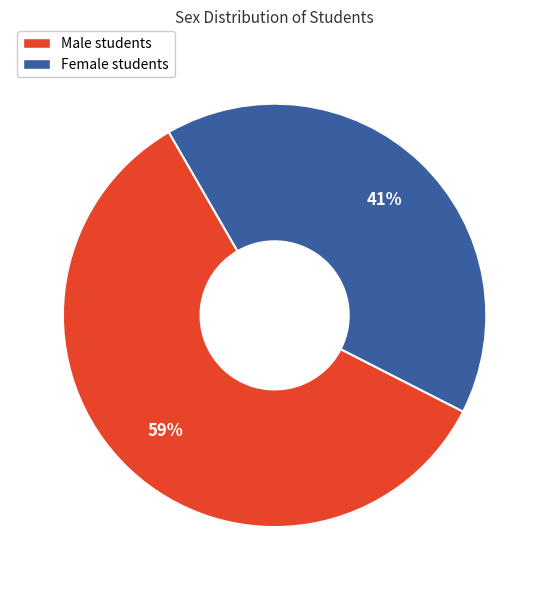

Is there a majority slice in this chart?

Yes